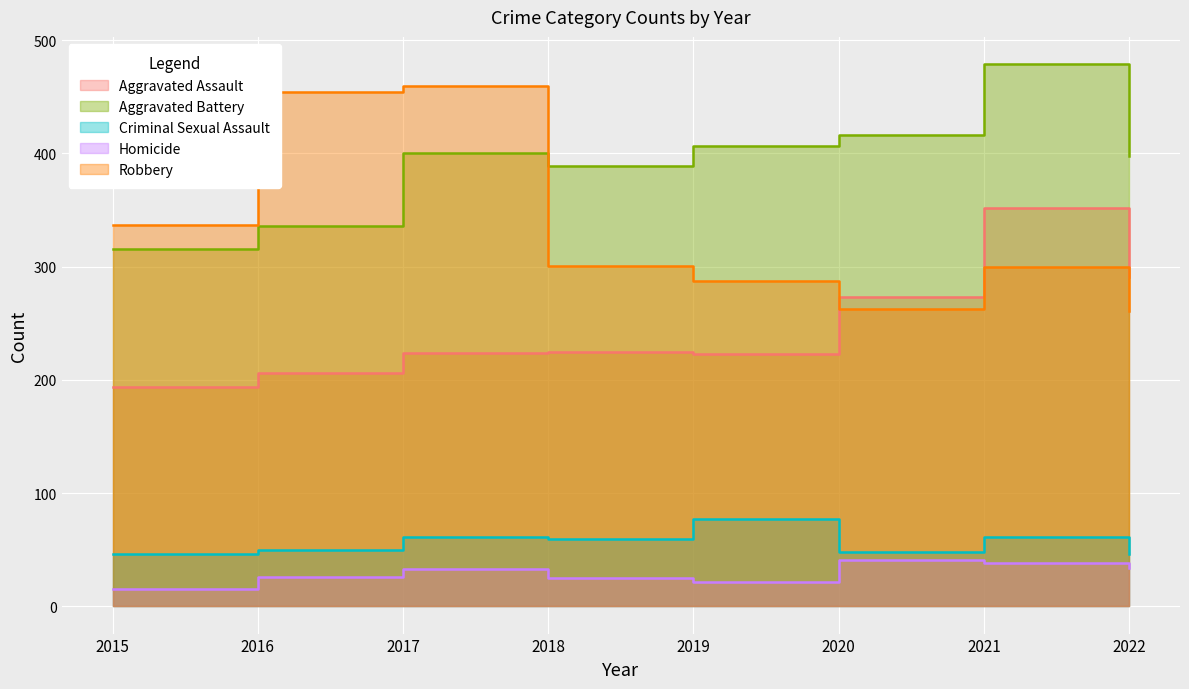

What is the spread (max minus min) of values at 2015?

322